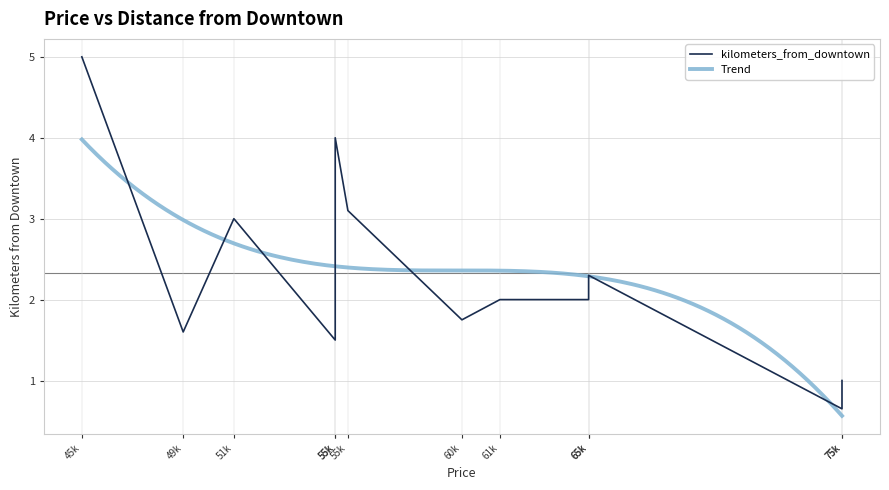

True or false: the data shows 5.4 at 55000.

False